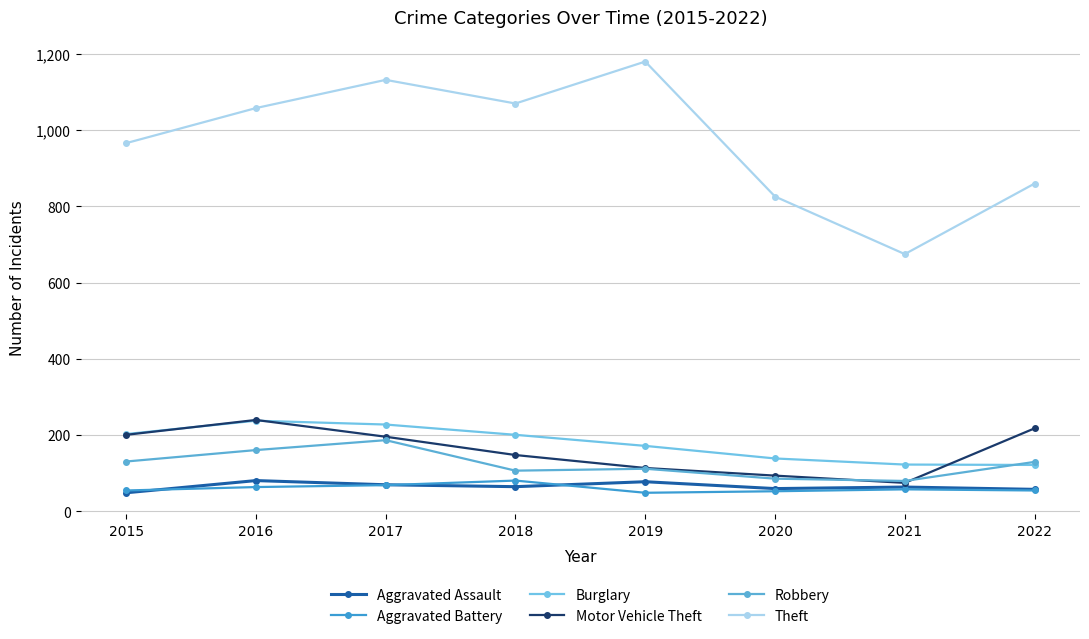

Is the value of Motor Vehicle Theft at 2019 greater than the value of Aggravated Battery at 2018?

Yes